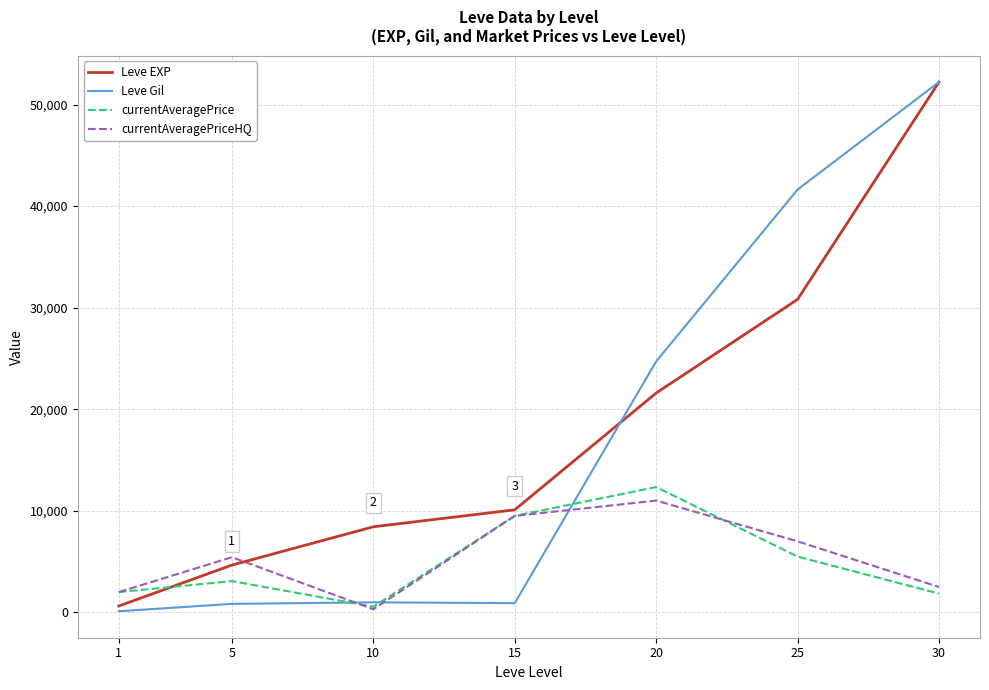

Rank the categories by currentAveragePriceHQ value from lowest to highest.

10, 1, 30, 5, 25, 15, 20